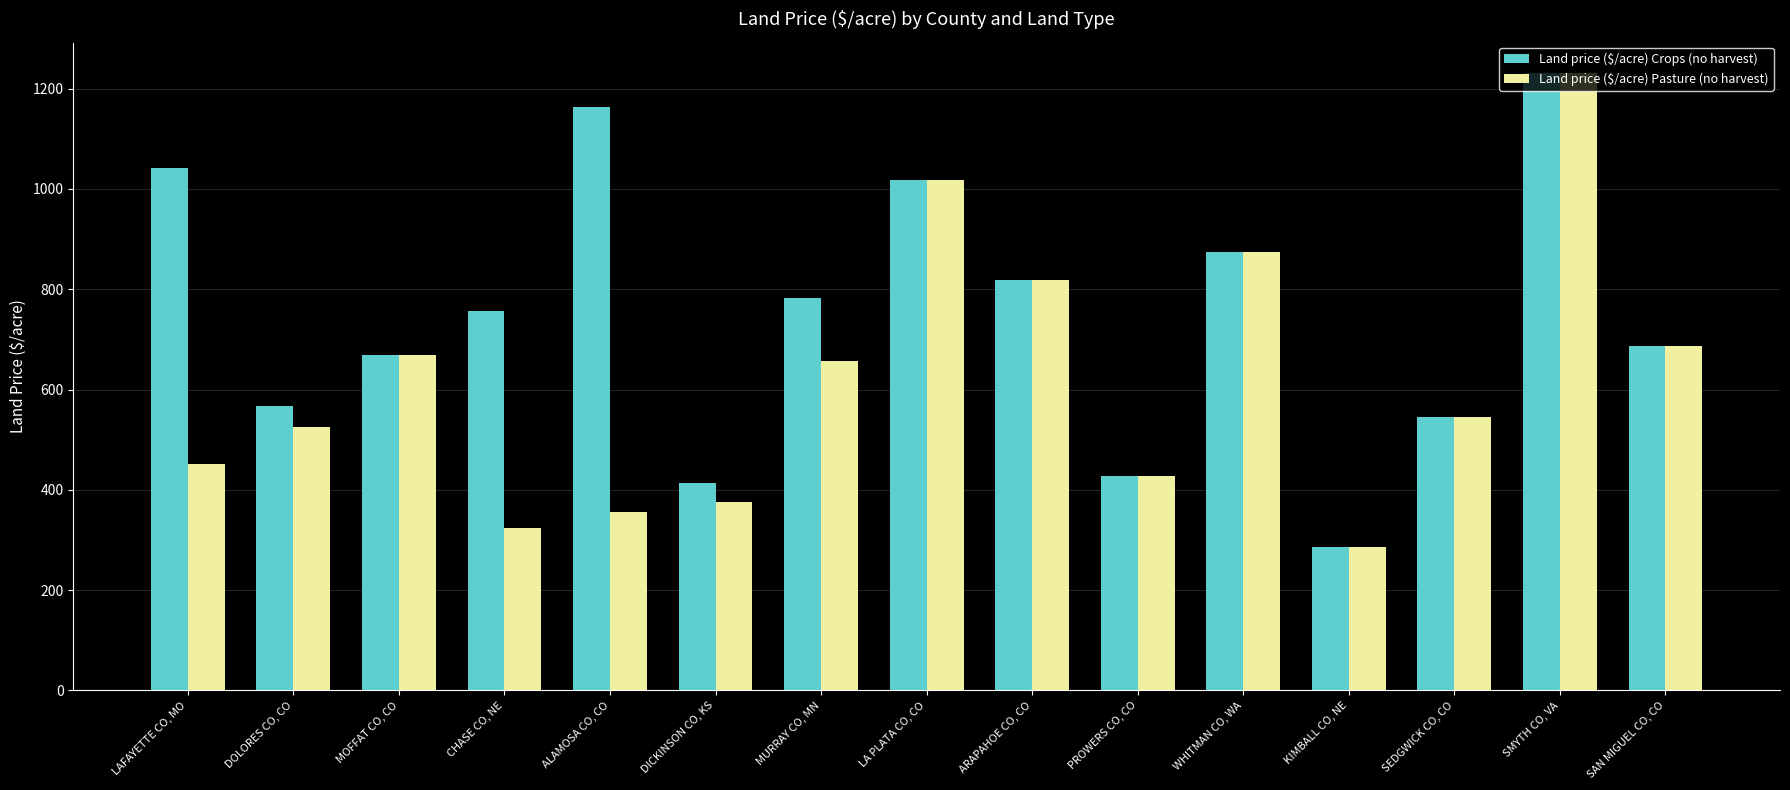

Is it true that Land price ($/acre) Pasture (no harvest) equals 182 at ARAPAHOE CO, CO?

False